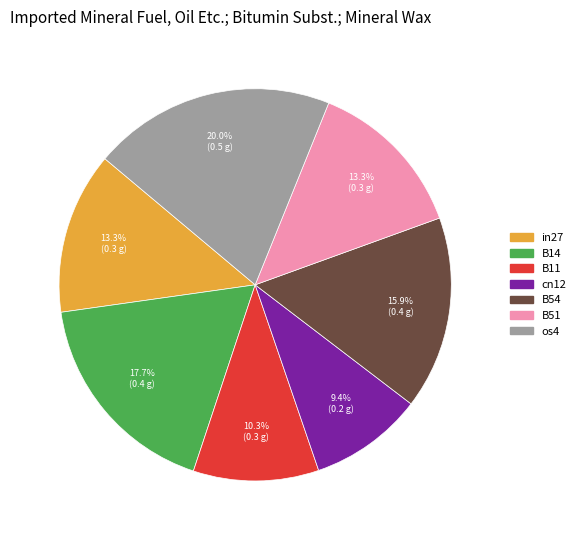

Does any single category account for the majority?

No